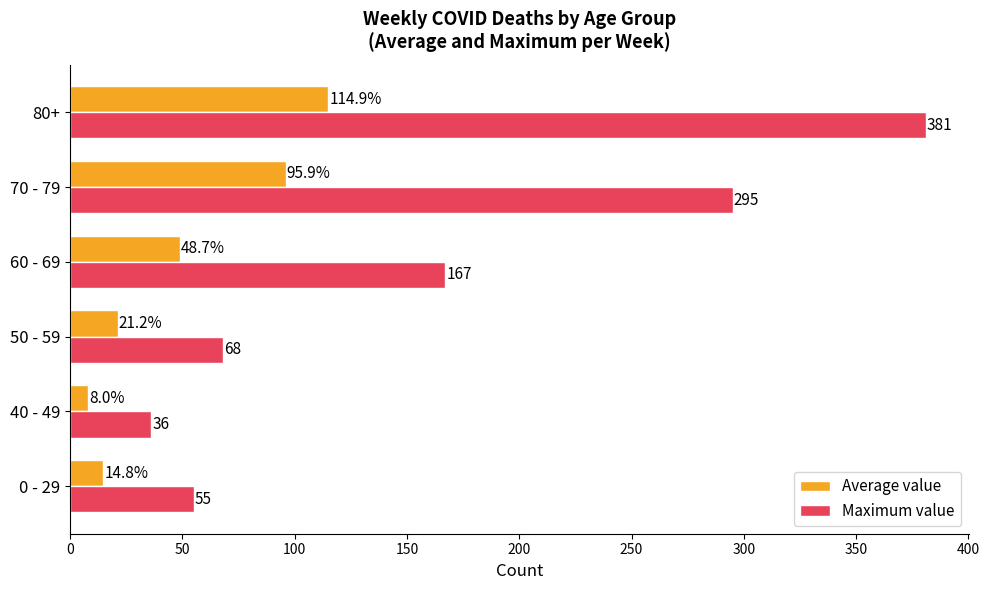

What are all the series names shown in the legend?

Average value, Maximum value